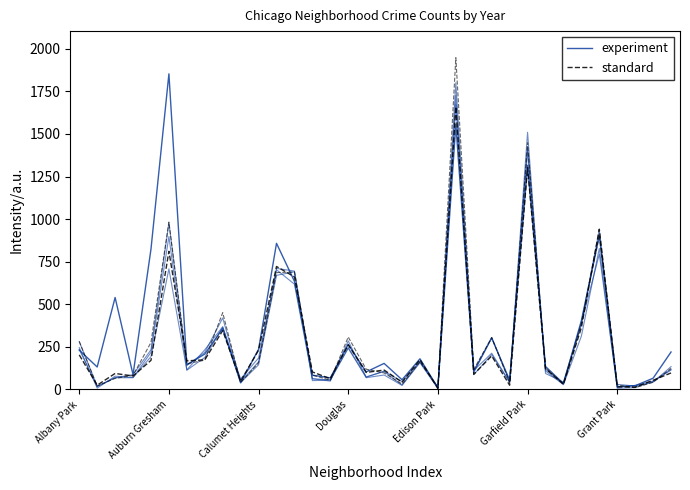

What is the total value across all series at 8?

704